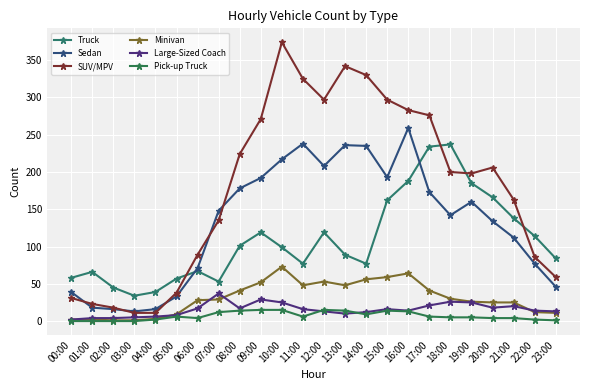

What is the sum of the Sedan values at 17:00 and 21:00?

285